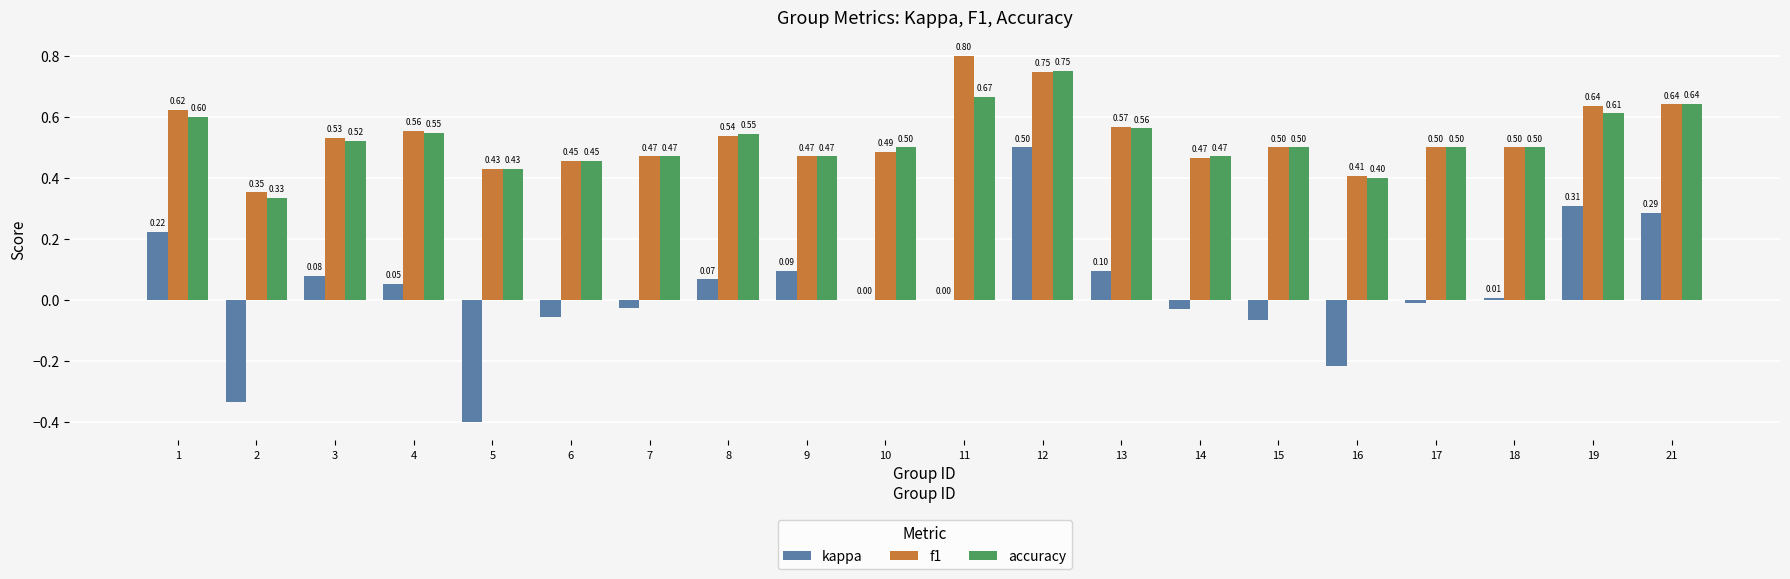

What is the approximate value of accuracy at 17?

0.5